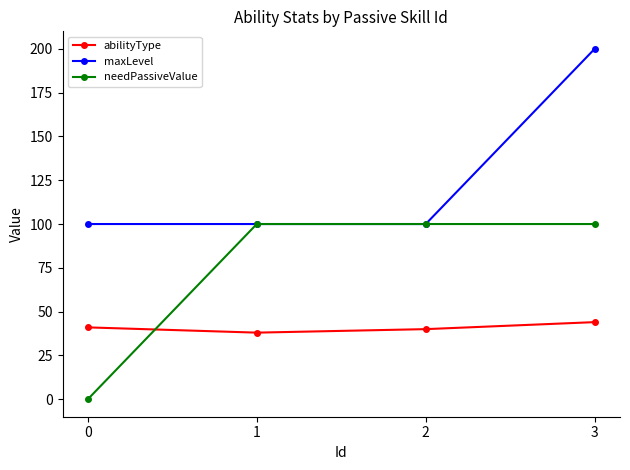

Reading left to right, extract all data points from this chart.

abilityType: 0=41	1=38	2=40	3=44
maxLevel: 0=100	1=100	2=100	3=200
needPassiveValue: 0=0	1=100	2=100	3=100